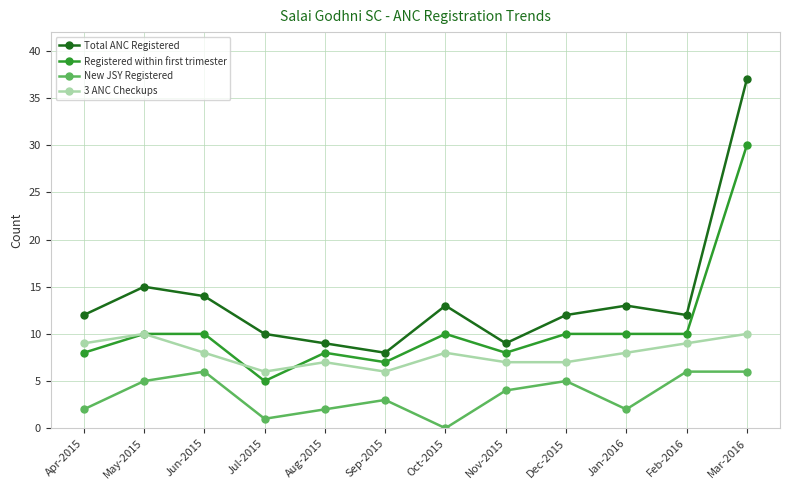

Where is the first local maximum for Total ANC Registered?

May-2015